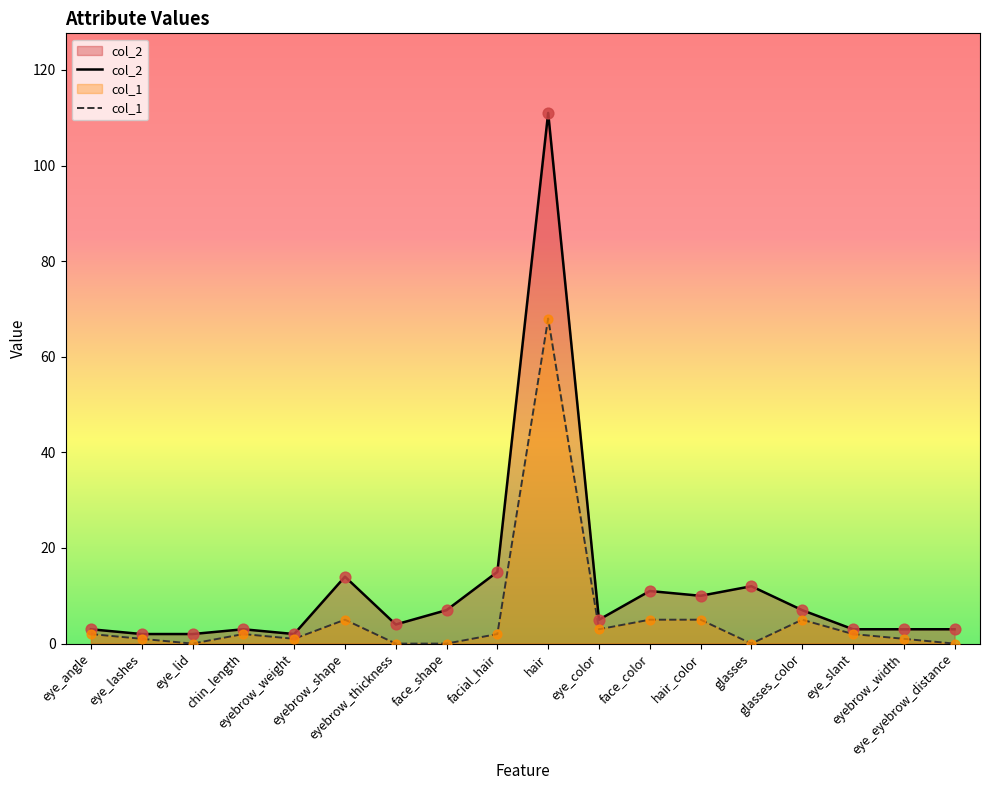

Which series reaches the maximum Y coordinate?

col_2